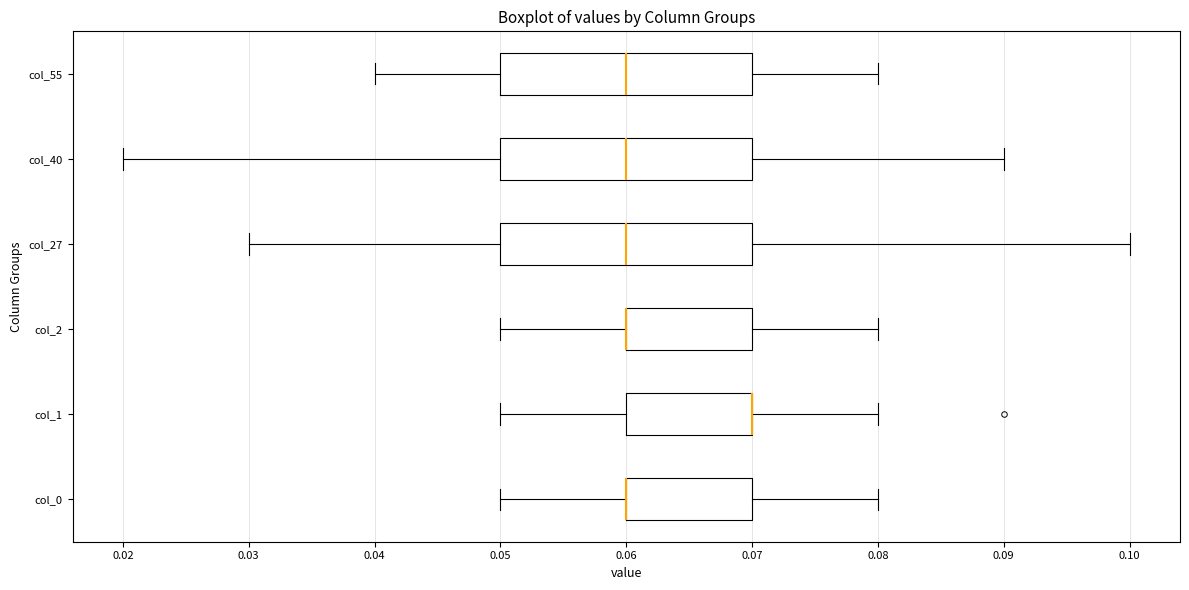

Reading bottom to top, read every box against the x-axis: the position of its median line, the range the box covers, and the ends of its whiskers. The values are not printed on the chart, so give them approximately, as read against the axis.

col_0: median 0.06 (drawn on the box's left edge), box 0.06 to 0.07, whiskers 0.05 to 0.08
col_1: median 0.07 (drawn on the box's right edge), box 0.06 to 0.07, whiskers 0.05 to 0.08
col_2: median 0.06 (drawn on the box's left edge), box 0.06 to 0.07, whiskers 0.05 to 0.08
col_27: median 0.06, box 0.05 to 0.07, whiskers 0.03 to 0.10
col_40: median 0.06, box 0.05 to 0.07, whiskers 0.02 to 0.09
col_55: median 0.06, box 0.05 to 0.07, whiskers 0.04 to 0.08